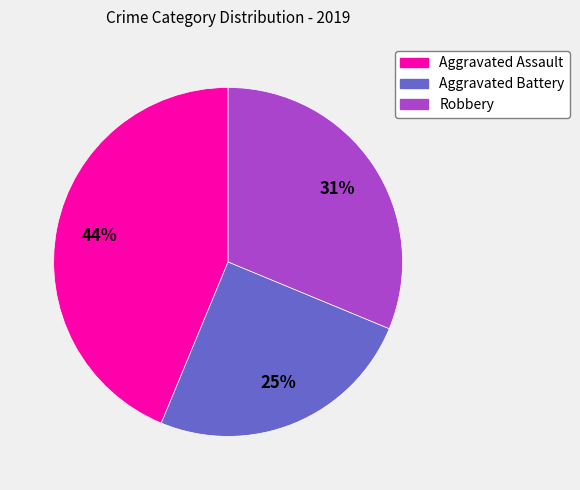

Do Aggravated Assault and Aggravated Battery together represent more than half of the pie?

Yes